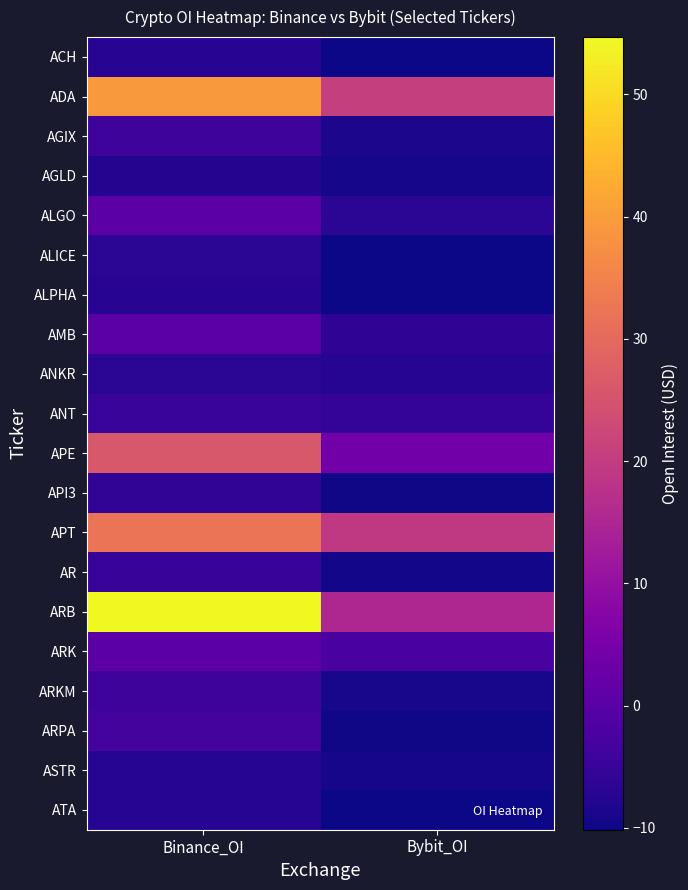

Which series has the largest total across all categories?

ARB